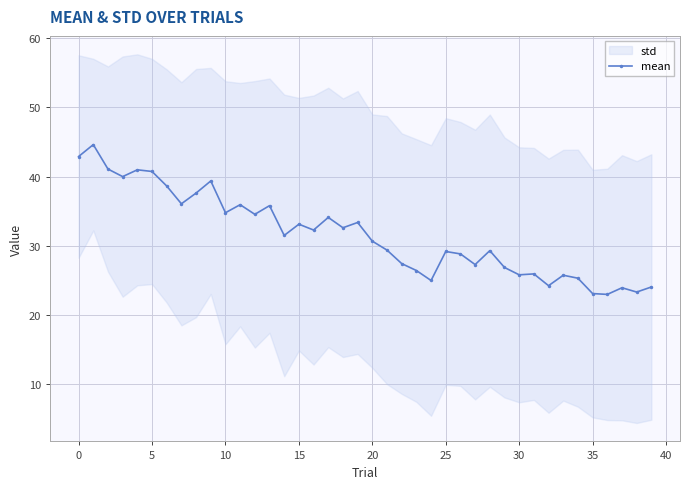

How many values are below 31?

20